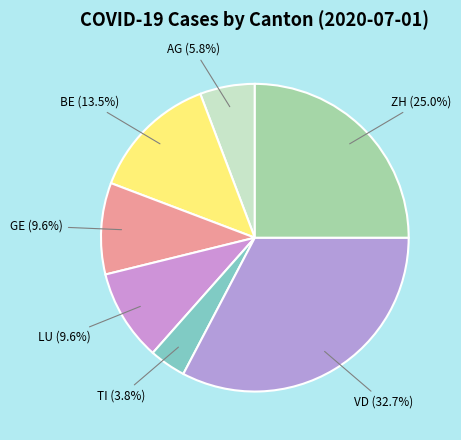

How many slices are in this pie chart?

7